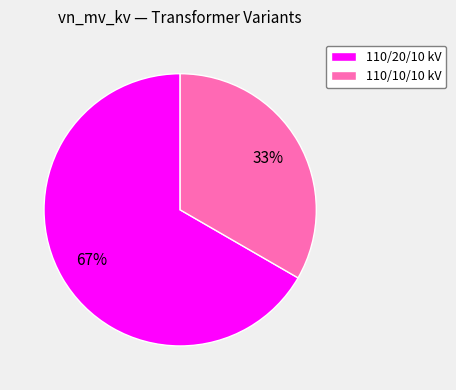

Does 110/20/10 kV represent more than half of the total?

Yes